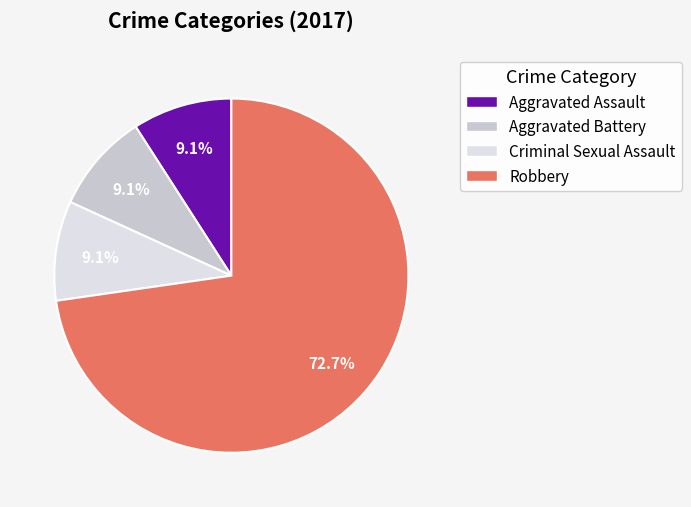

Combined, do Robbery and Aggravated Battery account for over 50%?

Yes